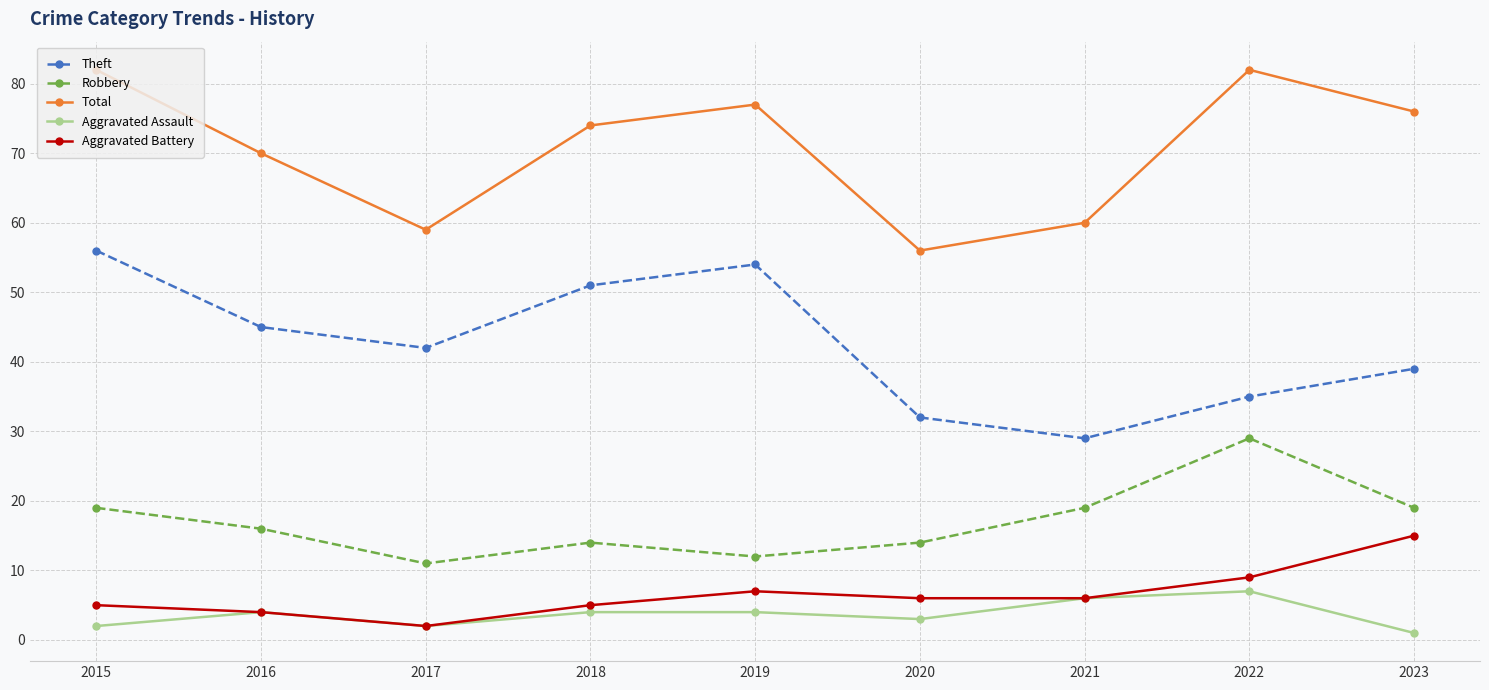

Does the chart have visible grid lines?

Yes